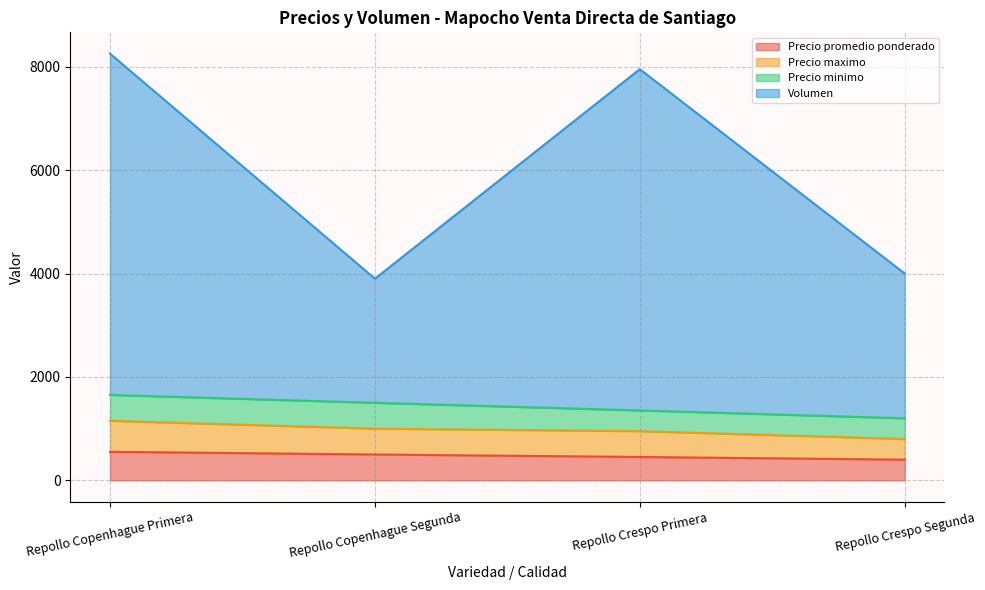

What are all the series names shown in the legend?

Precio promedio ponderado, Precio maximo, Precio minimo, Volumen